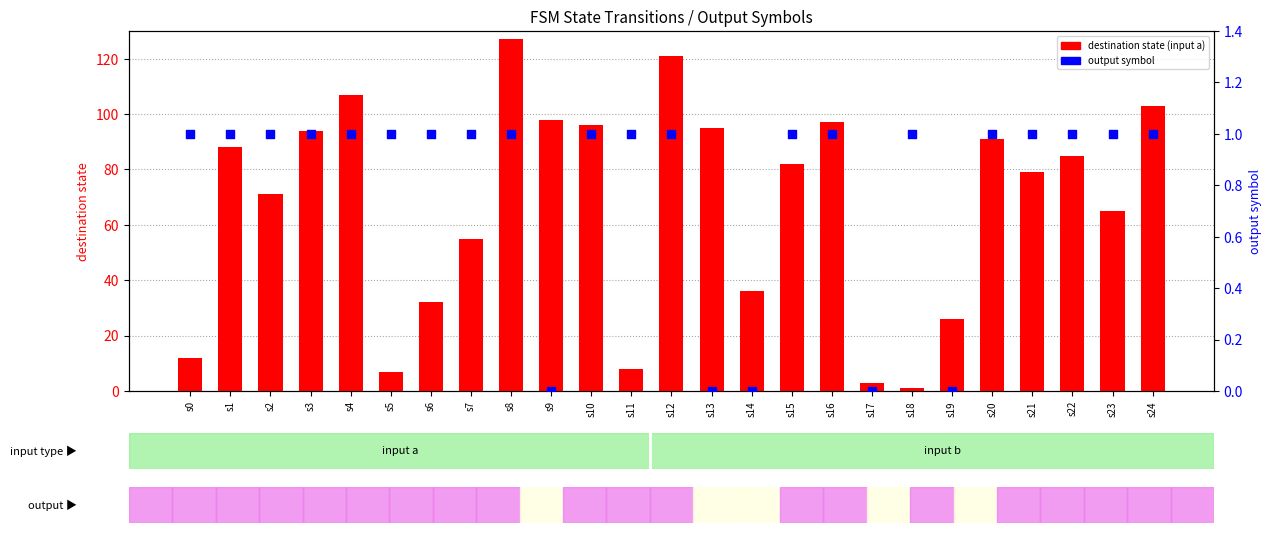

Which series has the largest total across all categories?

destination state (input a)